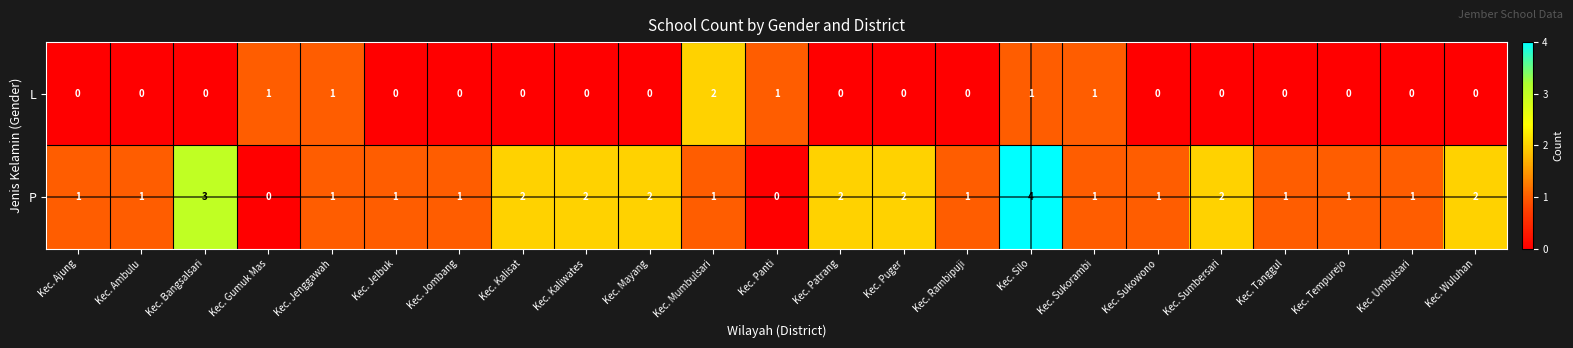

Which series has the largest total across all categories?

P